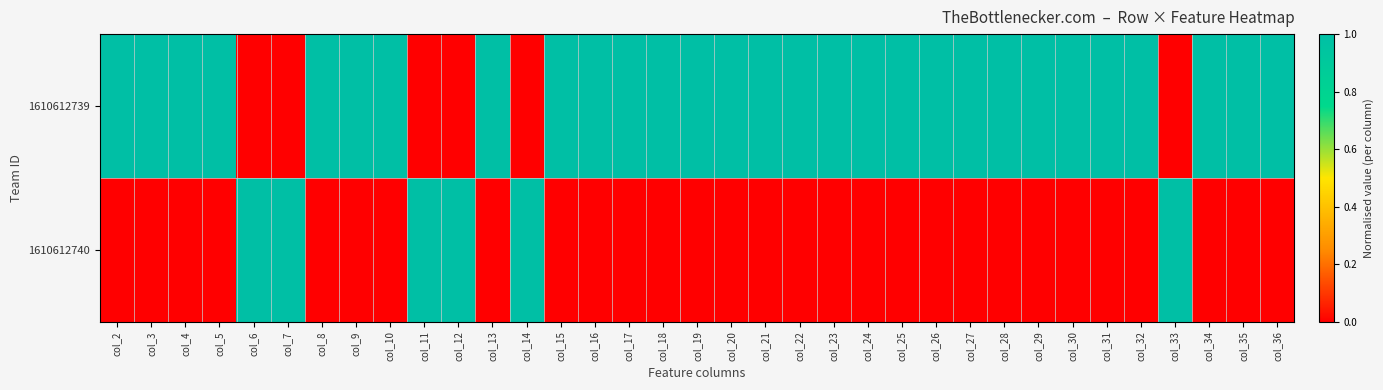

Which series changed the most between col_8 and col_13?

1610612739